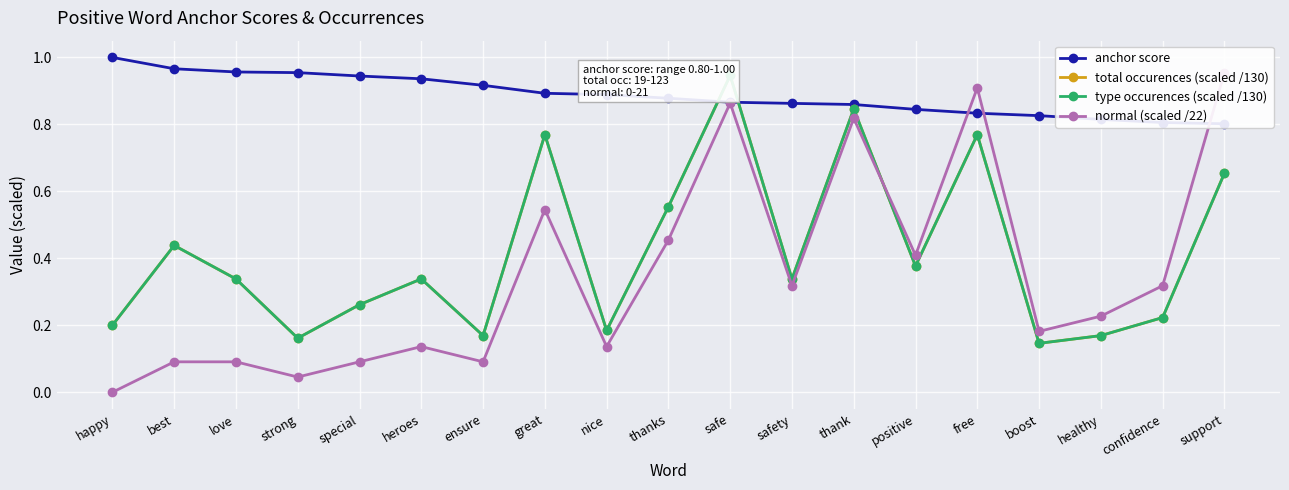

Count the number of data series in this chart.

4